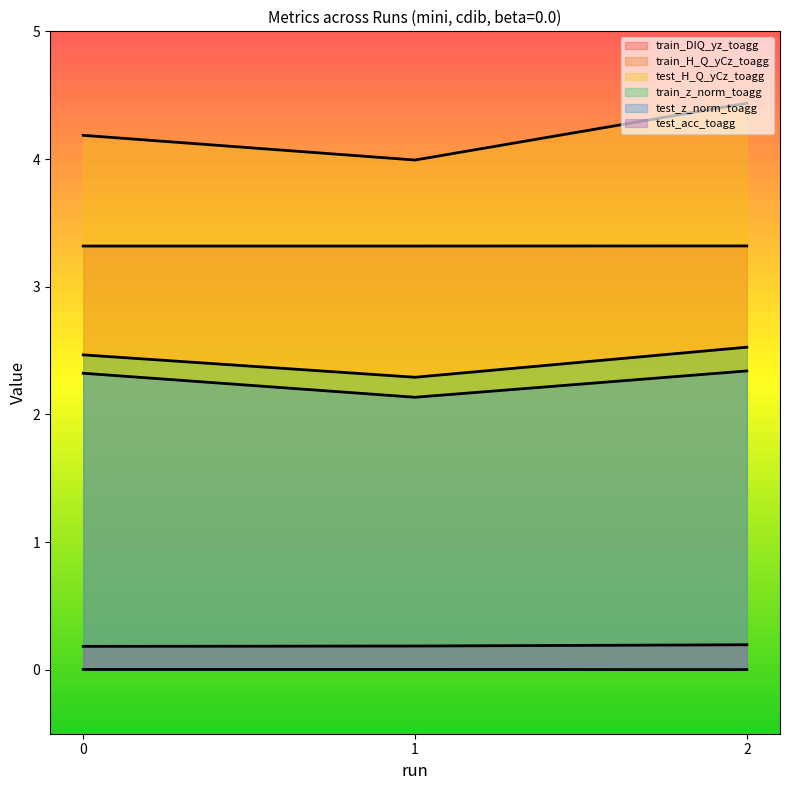

What are all the series names shown in the legend?

train_DIQ_yz_toagg, train_H_Q_yCz_toagg, test_H_Q_yCz_toagg, train_z_norm_toagg, test_z_norm_toagg, test_acc_toagg